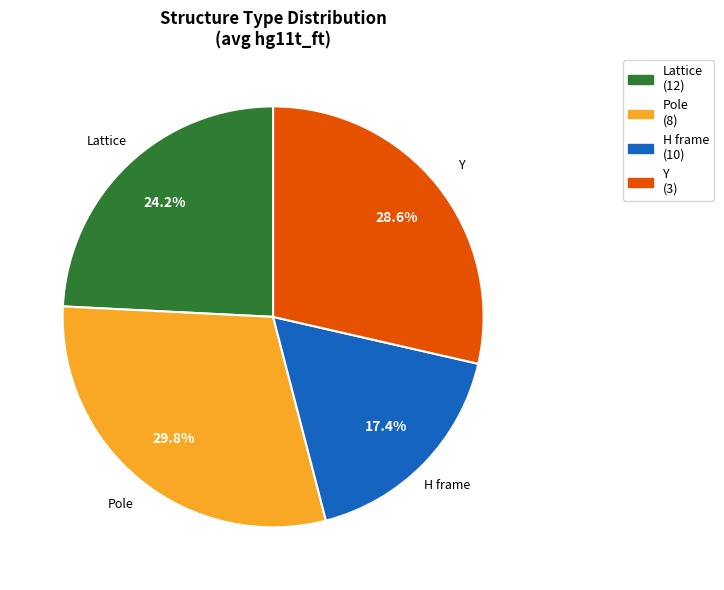

Does H frame represent more than half of the total?

No